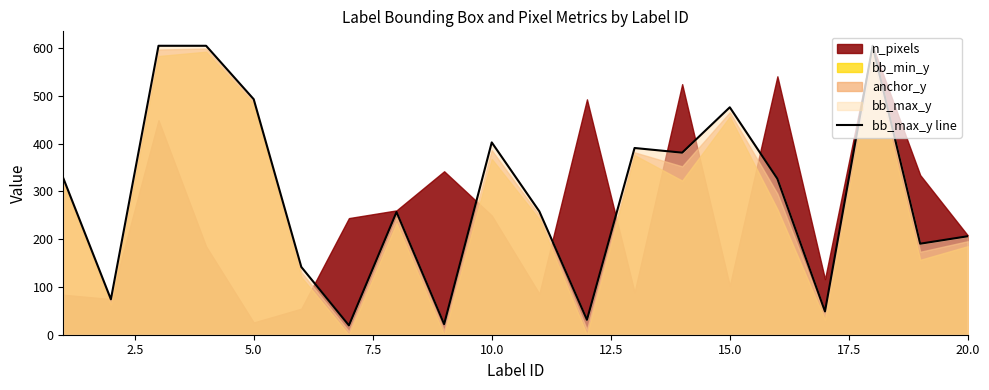

How many points are lower than both their immediate neighbors (excluding endpoints)?

7